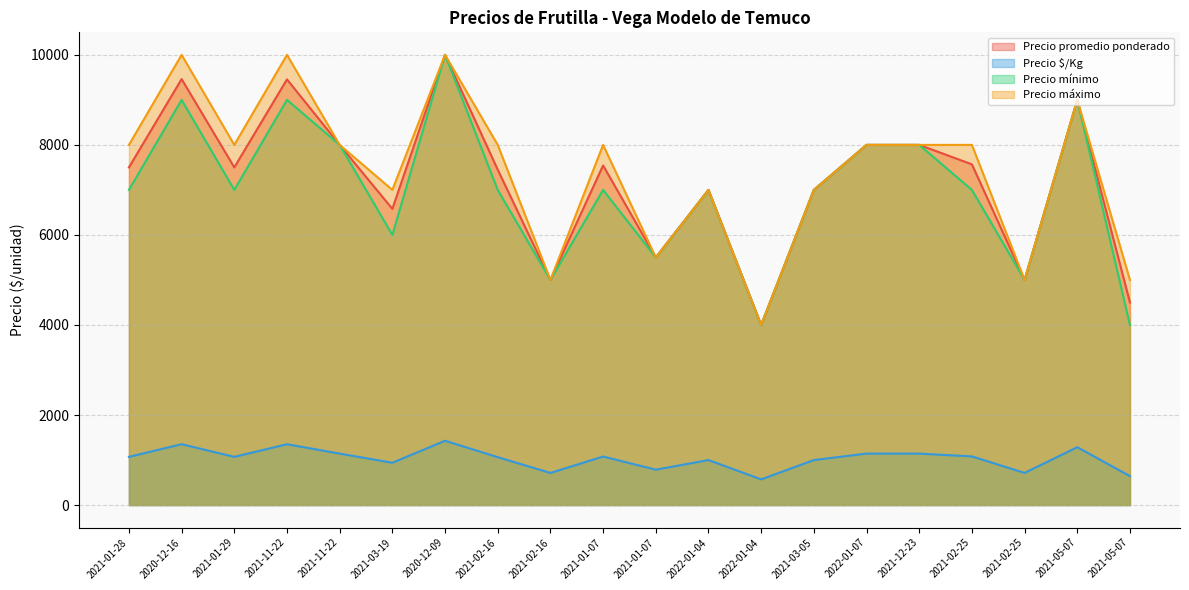

Which series has the largest range (max minus min)?

Precio promedio ponderado